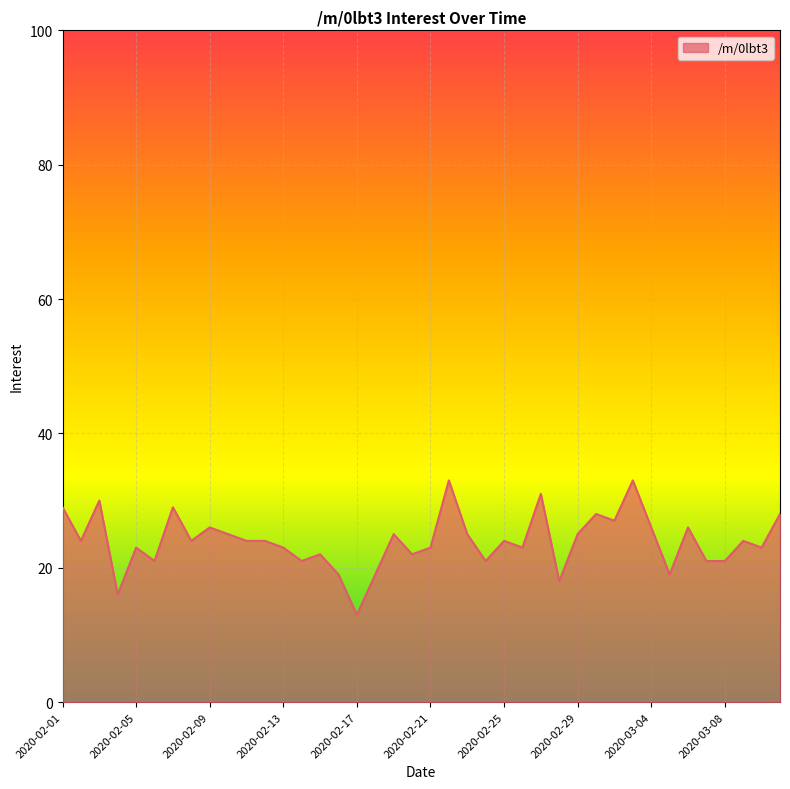

Which category has the highest value across all series?

2020-02-22